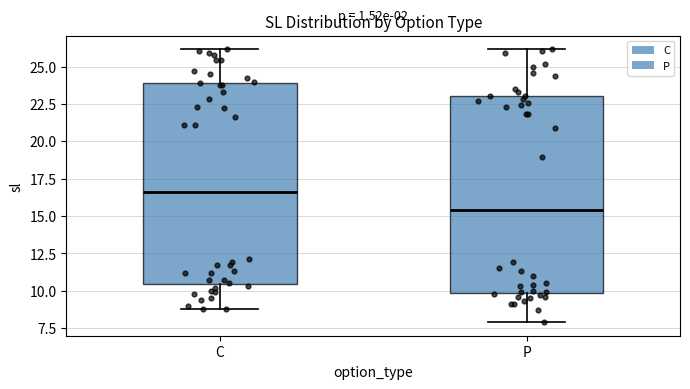

Which box has the lowest median line?

P